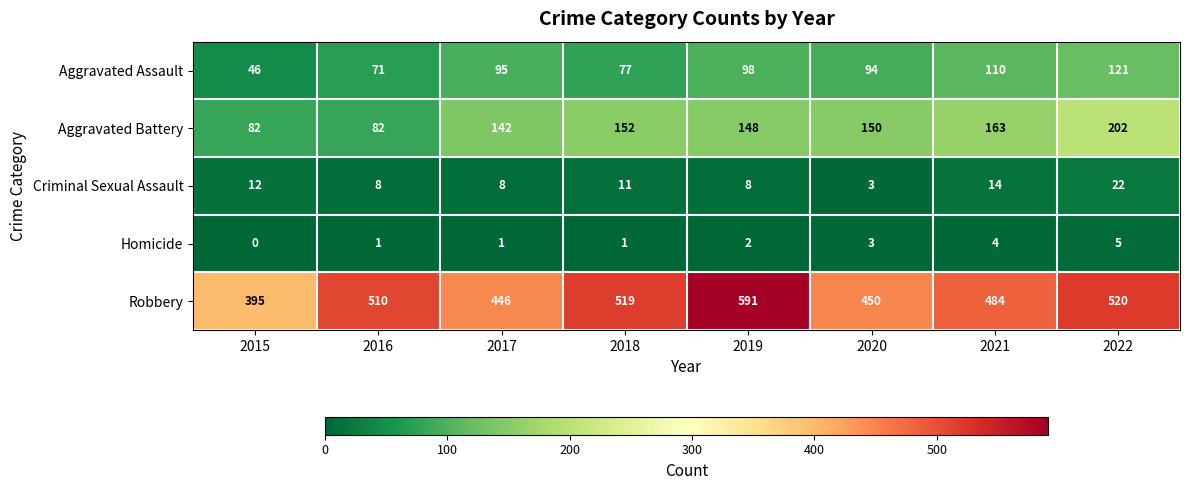

True or false: Criminal Sexual Assault has a value of 22 at 2022.

True